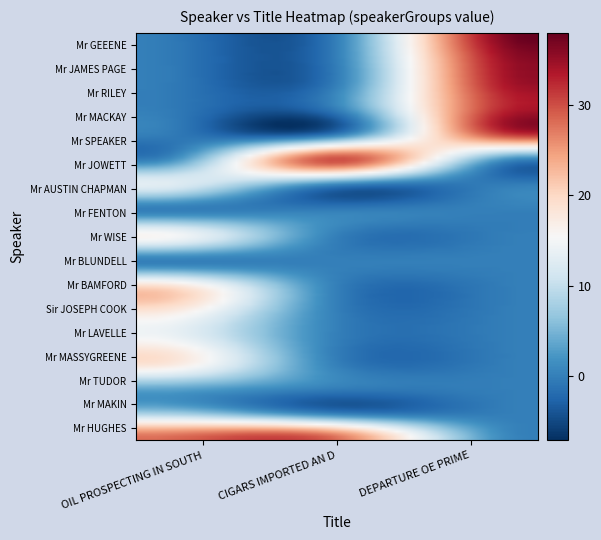

Count the number of data series in this chart.

17